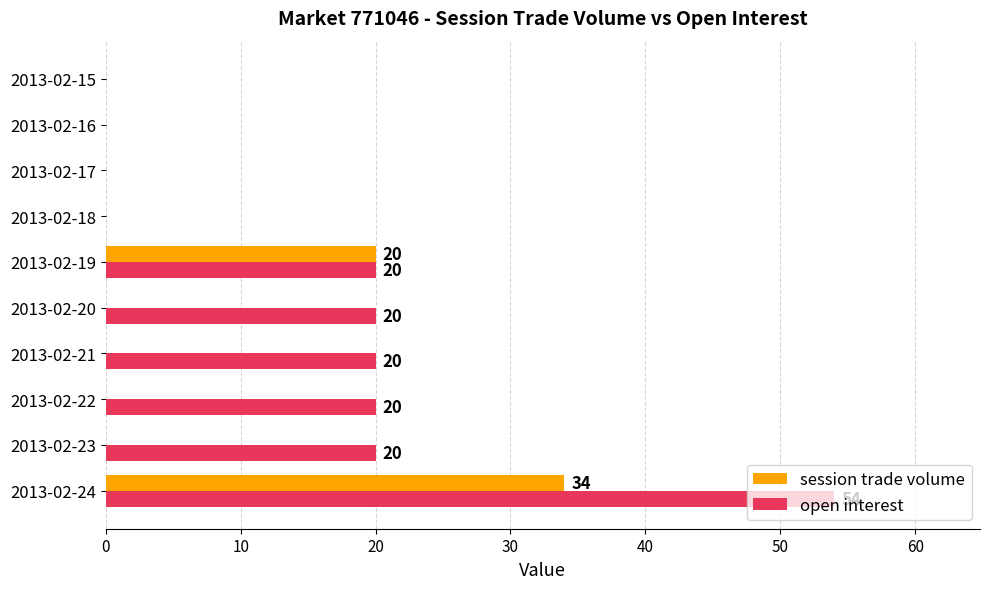

Count the number of categories in the chart.

10